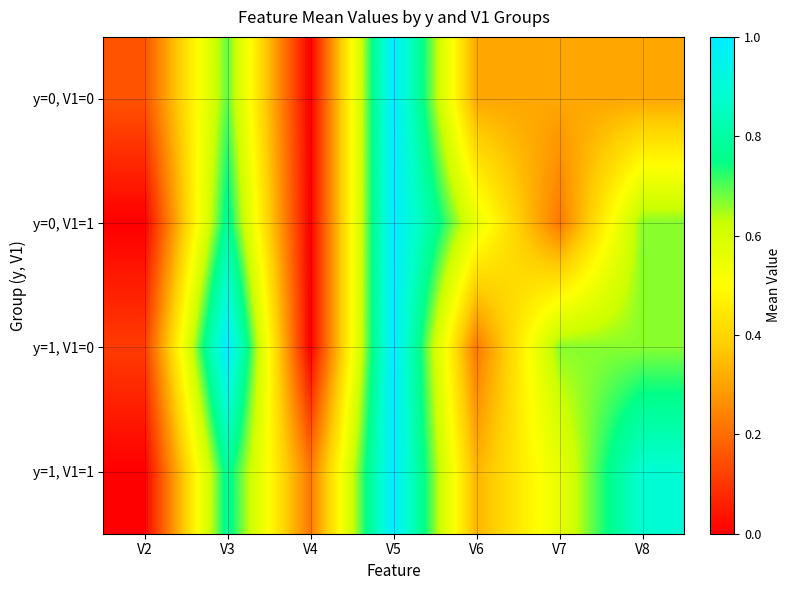

Reading left to right, transcribe all the data shown in this chart.

y=0, V1=0: V2=0.2	V3=0.7	V4=0.0	V5=1.0	V6=0.3	V7=0.3	V8=0.3
y=0, V1=1: V2=0.0	V3=0.8	V4=0.0	V5=1.0	V6=0.6	V7=0.2	V8=0.7
y=1, V1=0: V2=0.1	V3=1.0	V4=0.0	V5=1.0	V6=0.2	V7=0.7	V8=0.7
y=1, V1=1: V2=0.0	V3=0.8	V4=0.2	V5=1.0	V6=0.3	V7=0.6	V8=0.9